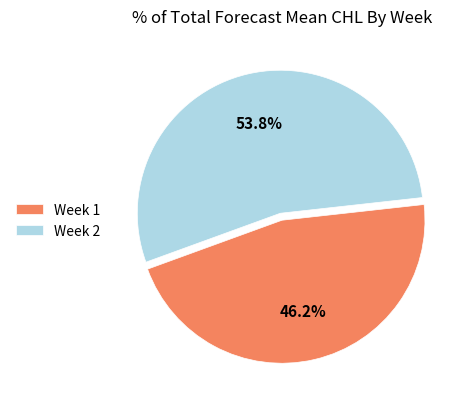

What percentage is NOT represented by Week 1?

53.8%